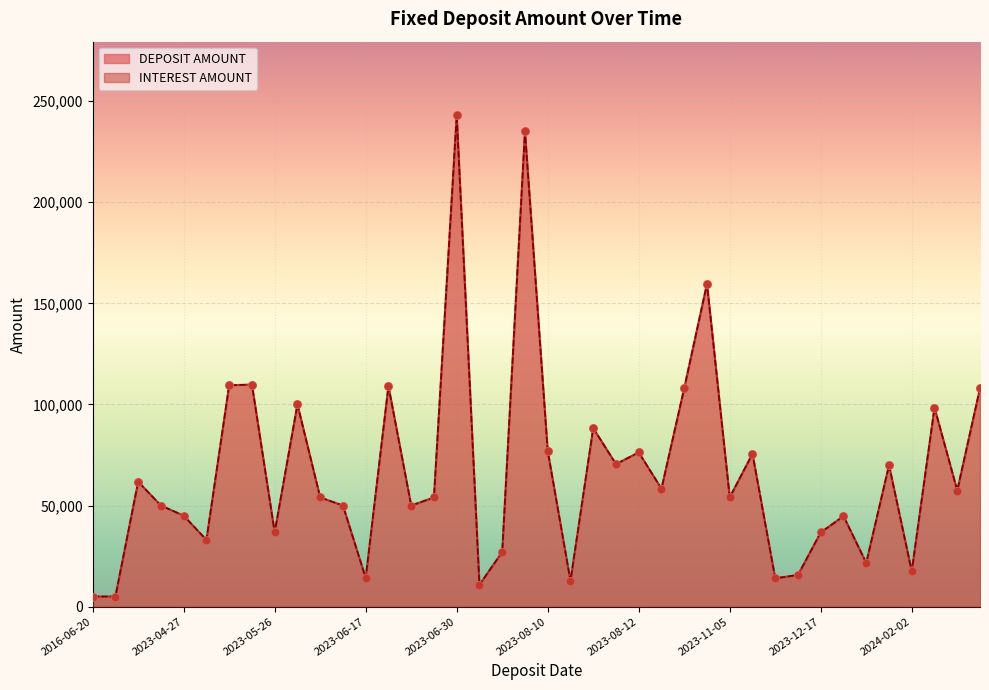

Which series has the largest total across all categories?

DEPOSIT AMOUNT